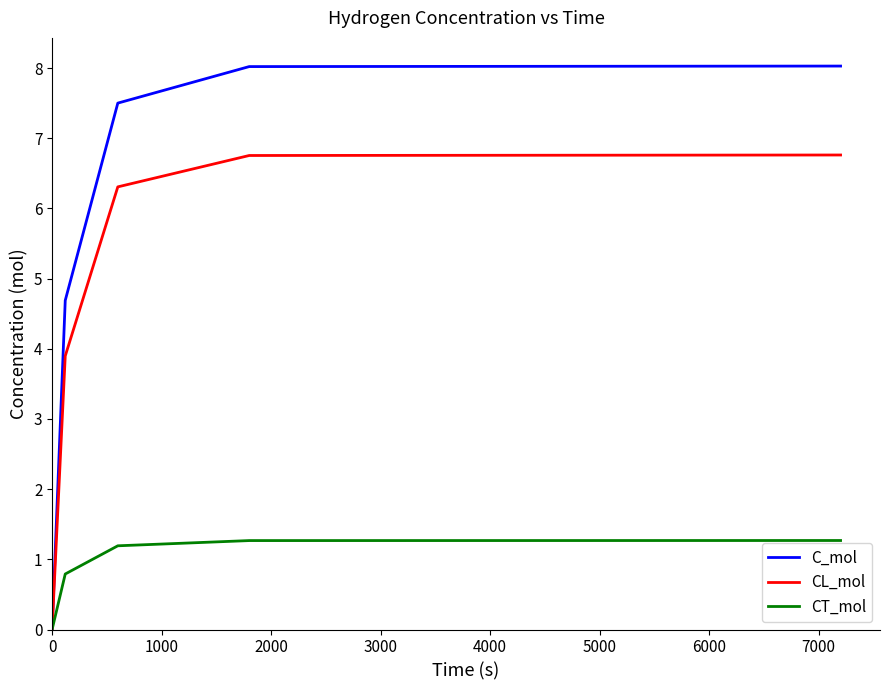

List the series in order of their peak value, lowest first.

CT_mol, CL_mol, C_mol